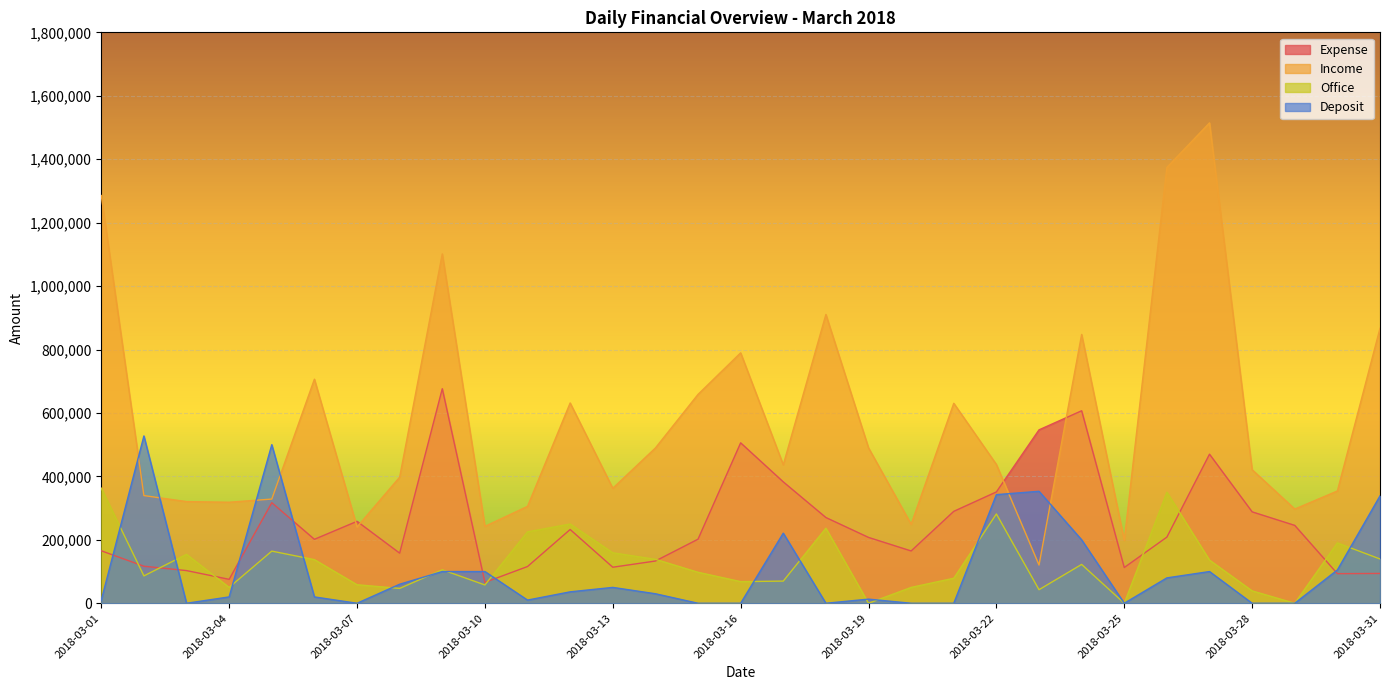

Is it true that Expense equals 86170 at 2018-03-08?

False